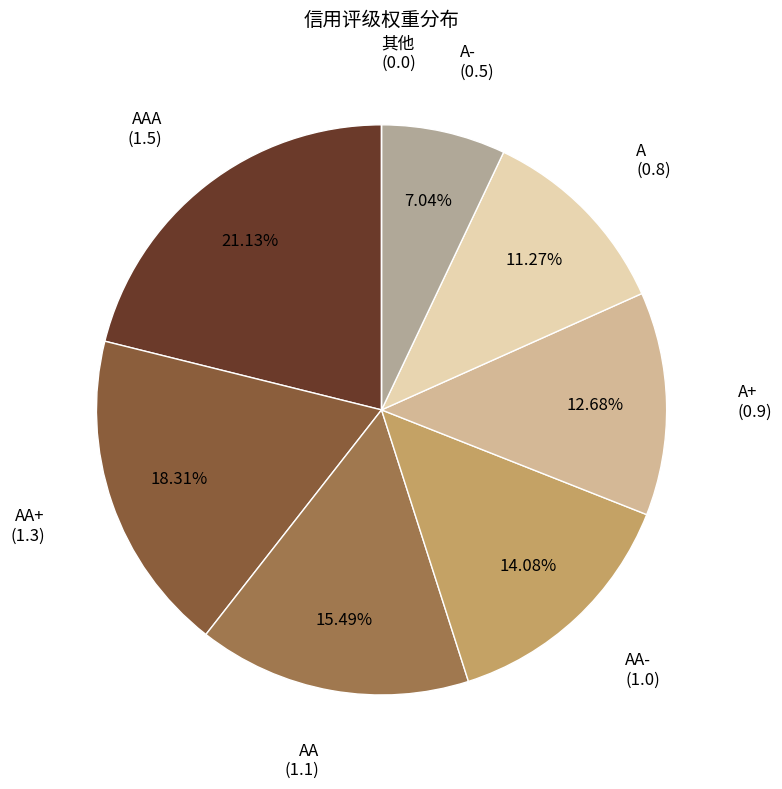

To the nearest percent, what is the difference between the AA- and A slice percentages?

3%